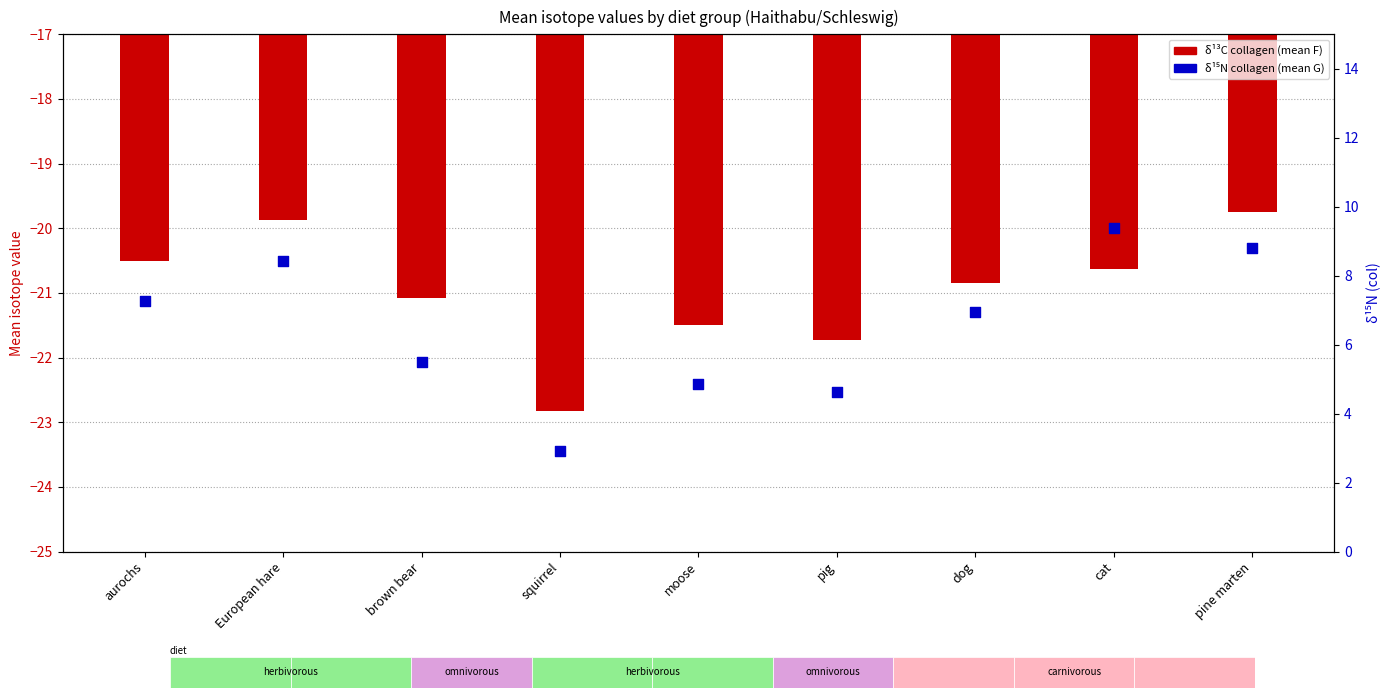

Which series reaches the maximum Y coordinate?

δ¹⁵N (col)